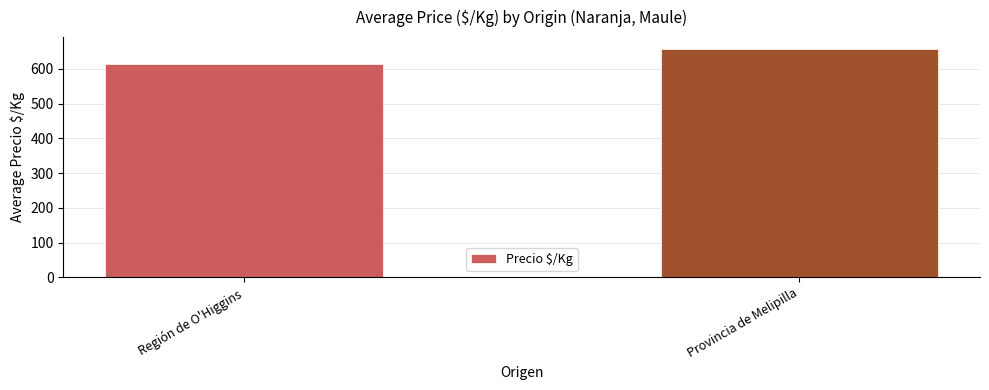

Rank the categories by value from highest to lowest.

Provincia de Melipilla, Región de O'Higgins